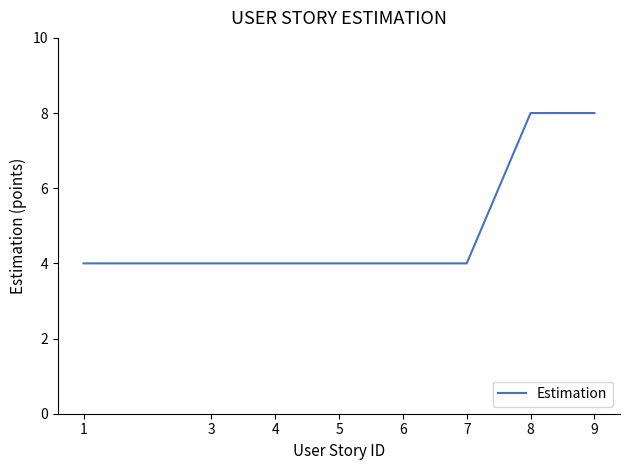

What is the smallest value displayed?

4